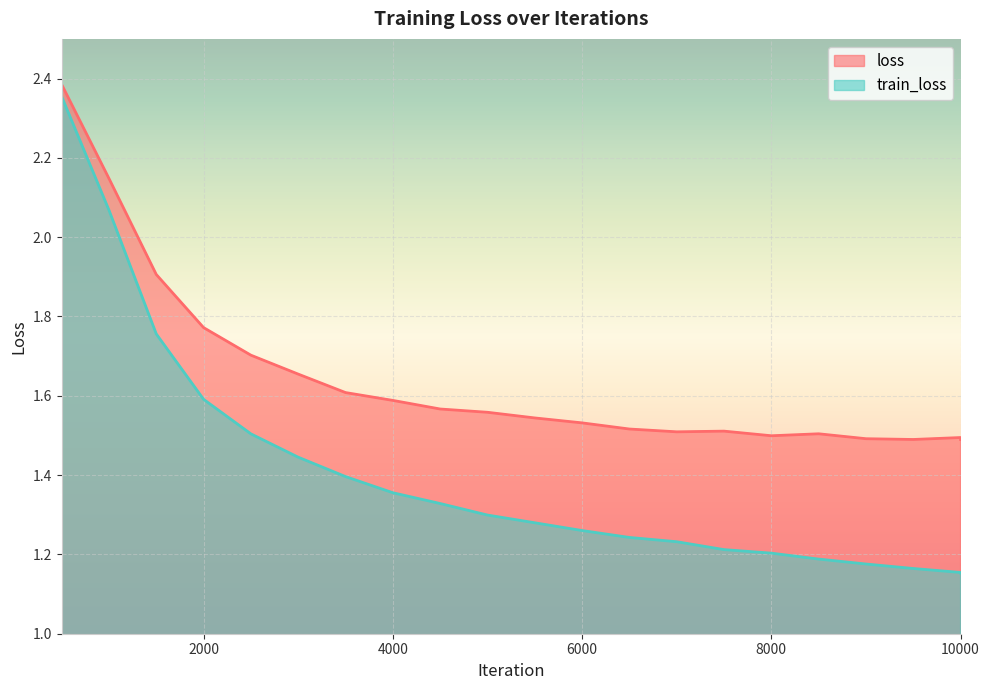

At 10000, list the series in order from smallest to largest.

train_loss, loss